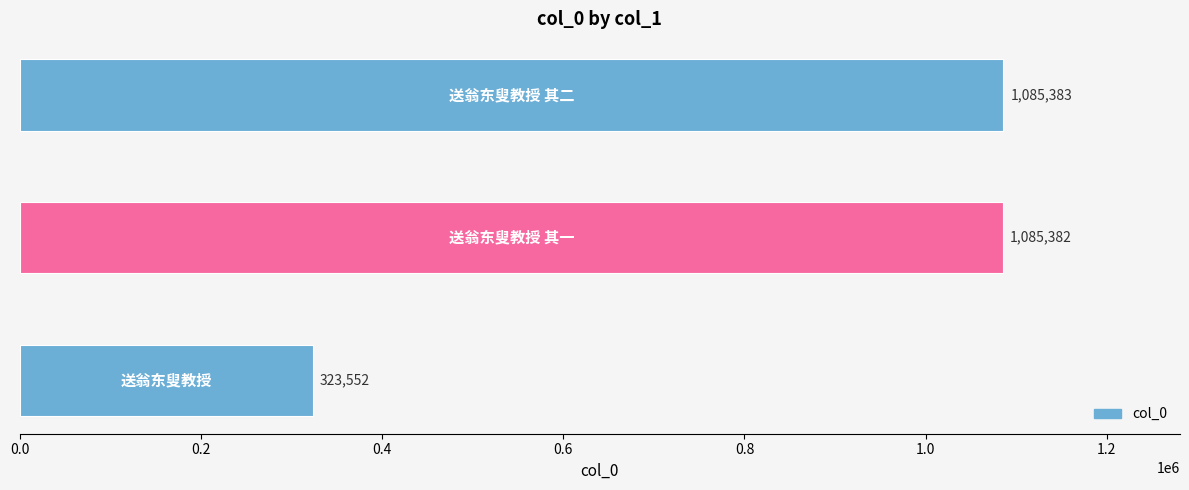

What is the maximum value shown in the chart?

1085383